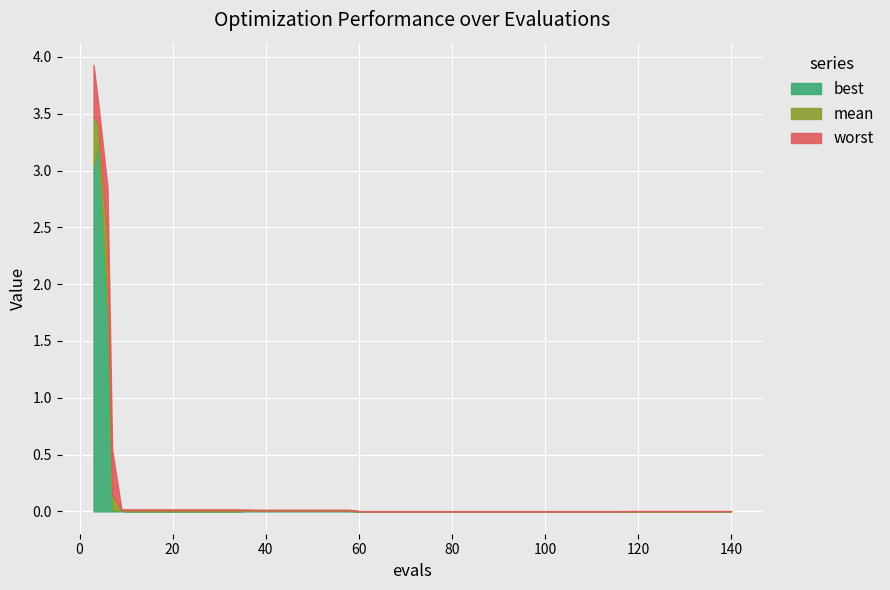

What is the average value of the worst series?

0.3